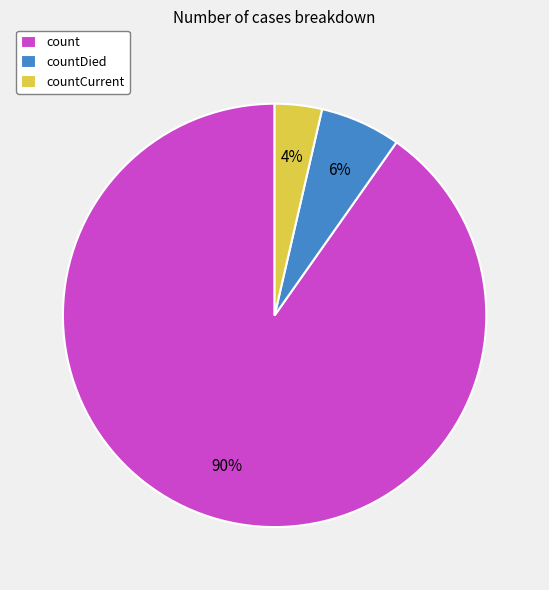

To the nearest percent, what is the combined percentage of countCurrent and count?

94%